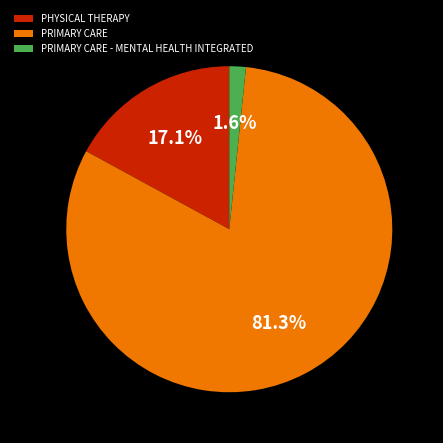

To the nearest percent, what percentage of the pie is PHYSICAL THERAPY?

17%